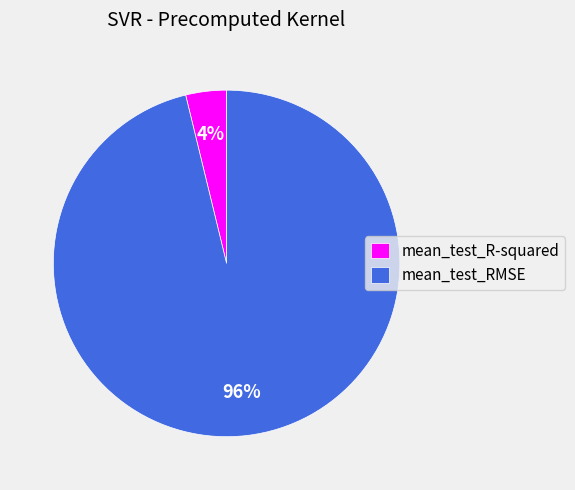

To the nearest percent, what percentage of the pie is mean_test_R-squared?

4%